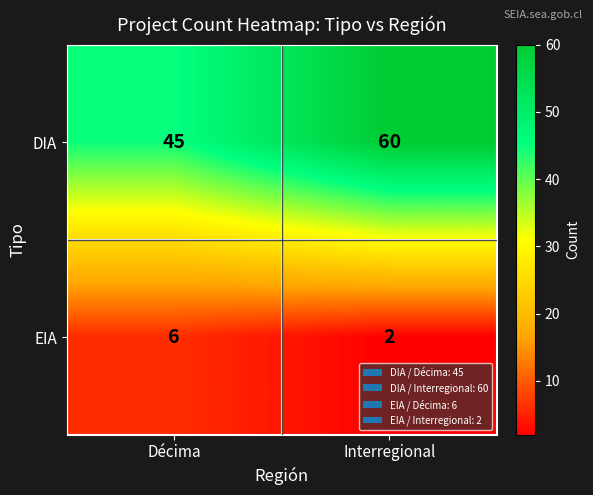

Reading left to right, transcribe all the data shown in this chart.

DIA: Décima=45	Interregional=60
EIA: Décima=6	Interregional=2